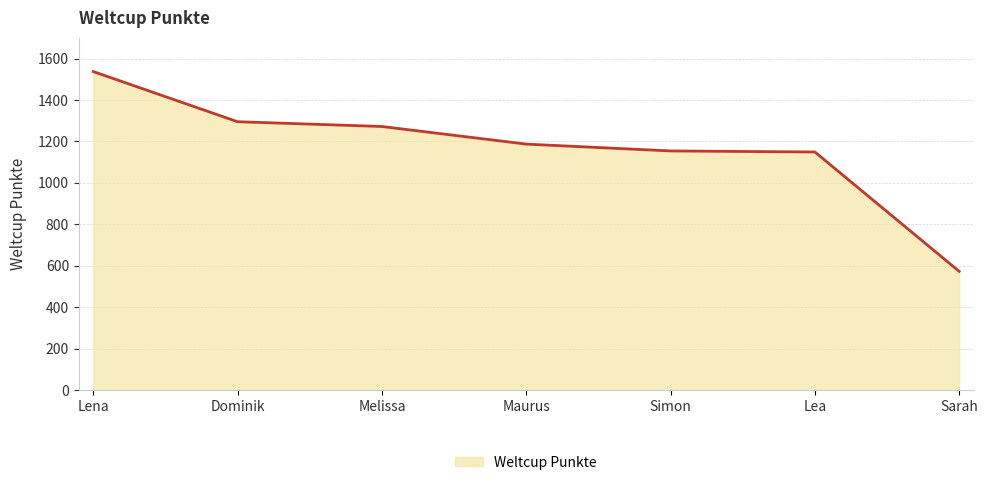

How many distinct data groups are displayed?

1